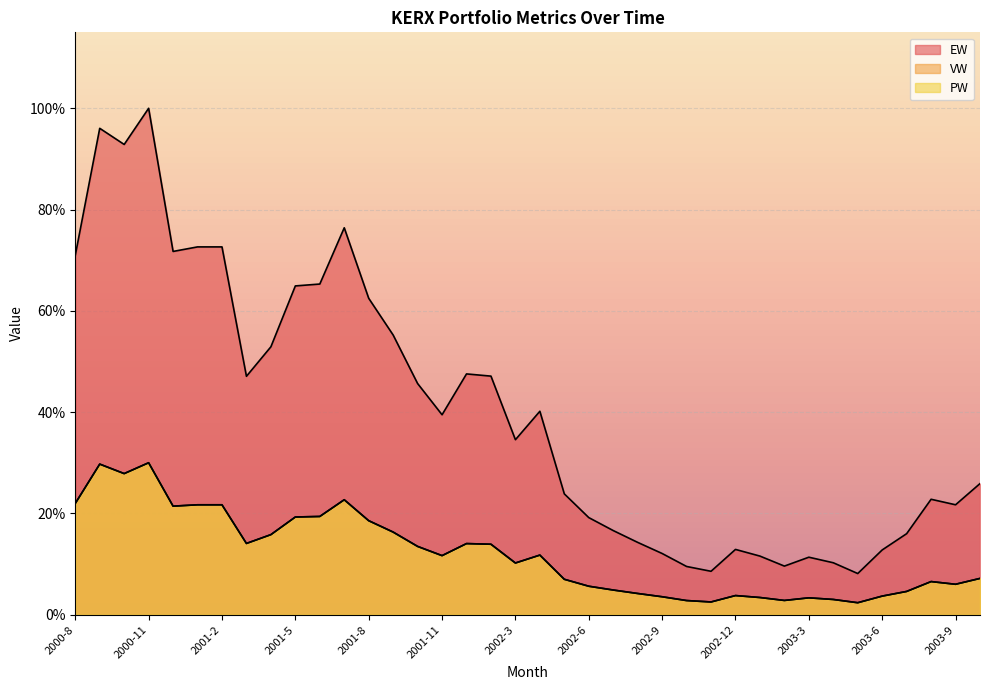

Where does the PW series first go above 11?

2000-8